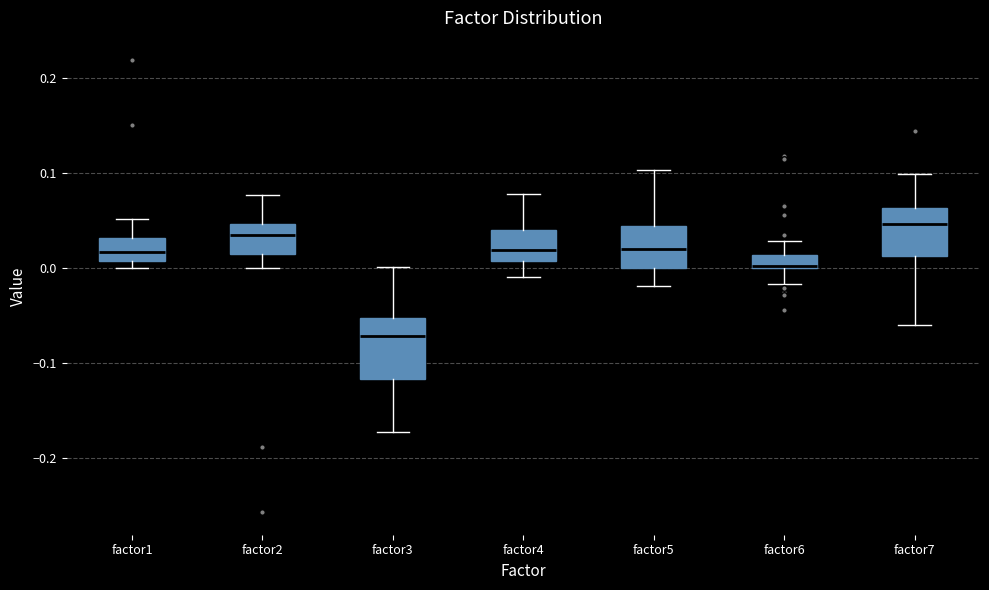

Where does the upper whisker of the box for factor5 end on the y-axis? The values are not printed on the chart, so give them approximately, as read against the axis.

0.10